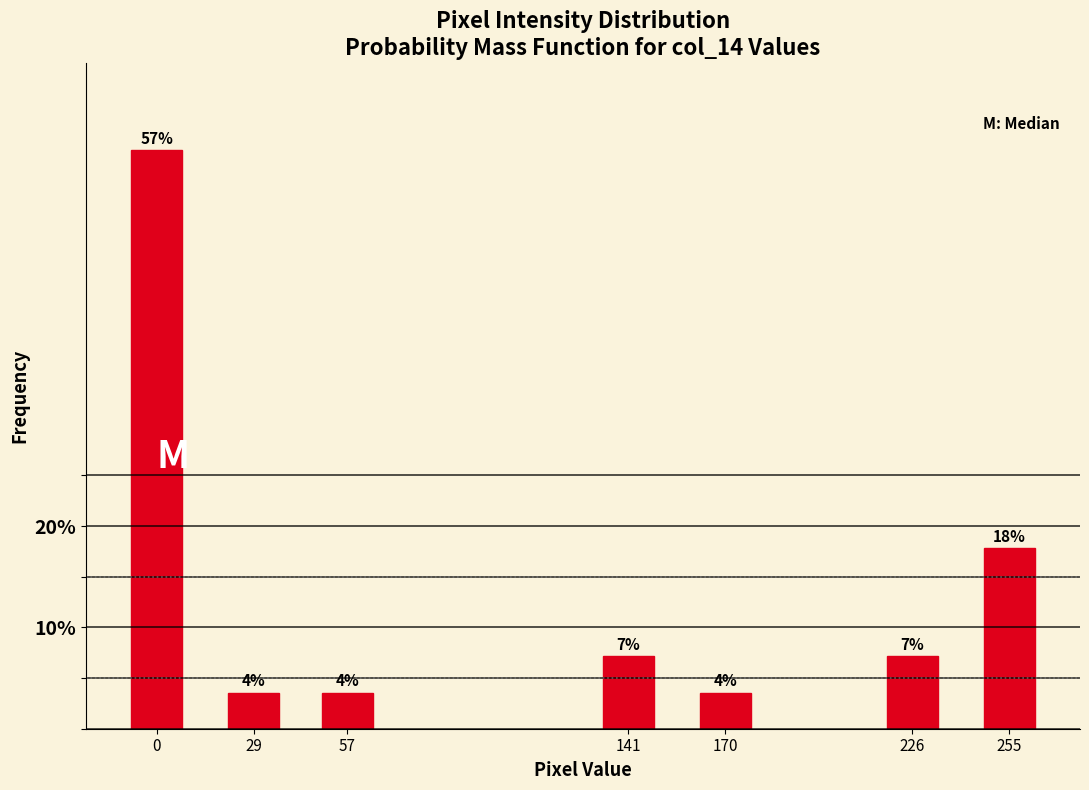

How many bars are there in total?

7